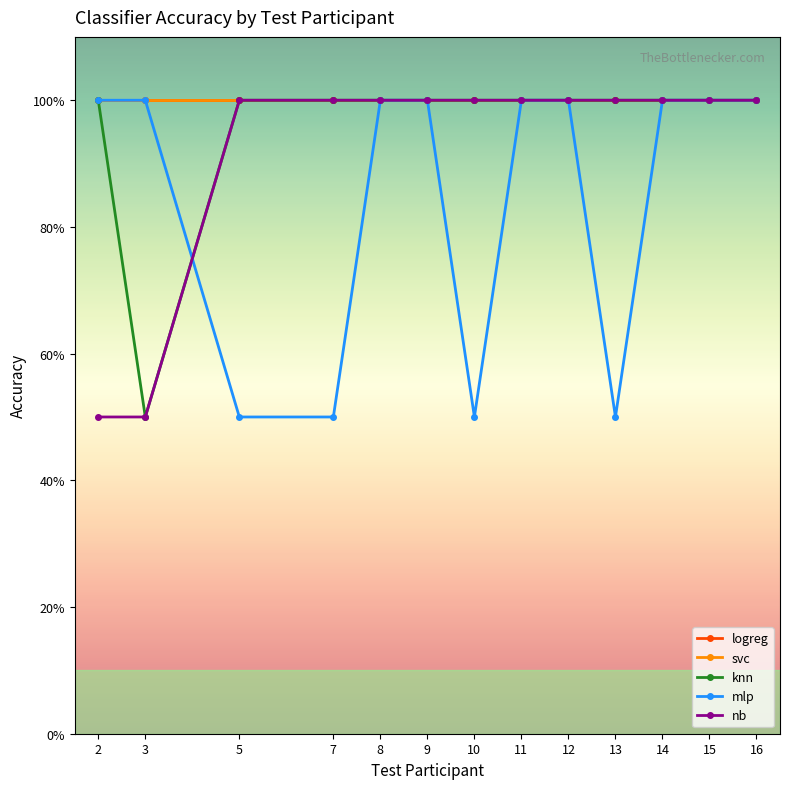

At which category is the sum across all series the highest?

8